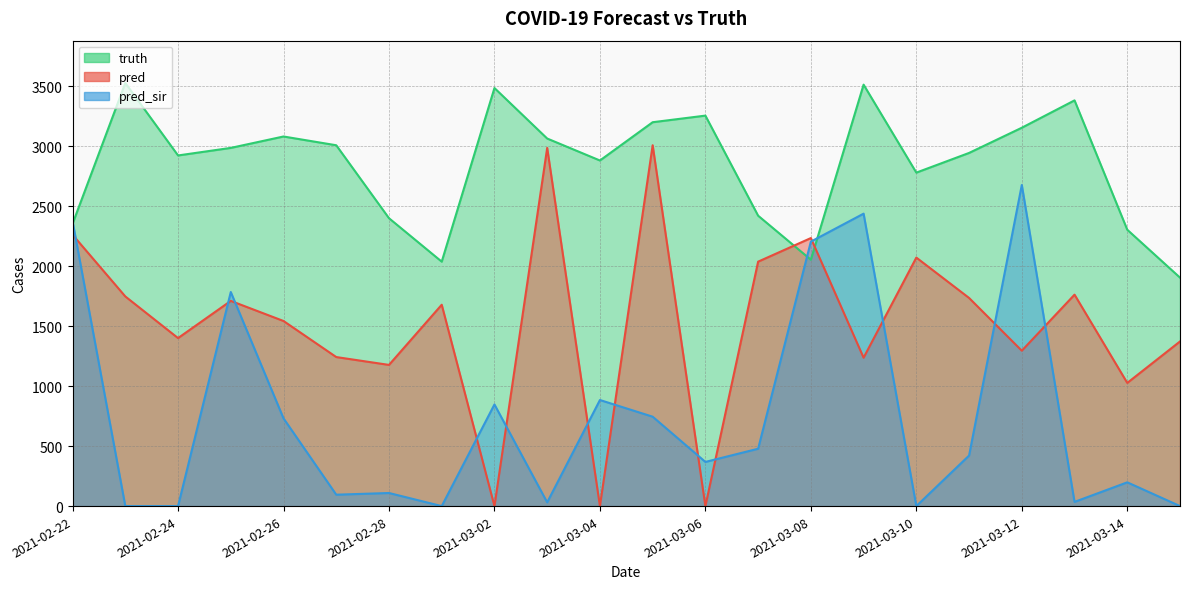

What is the spread (max minus min) of values at 2021-03-14?

2105.0